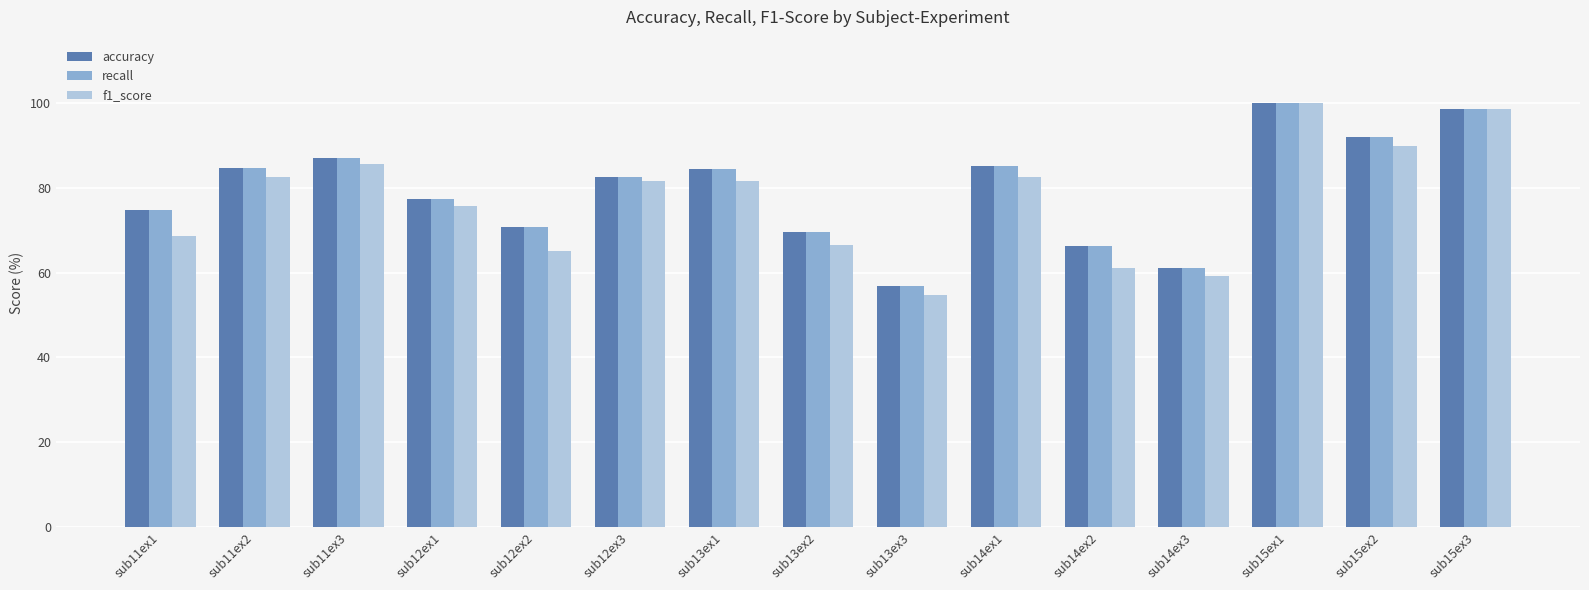

How many data points in accuracy are less than 82?

7